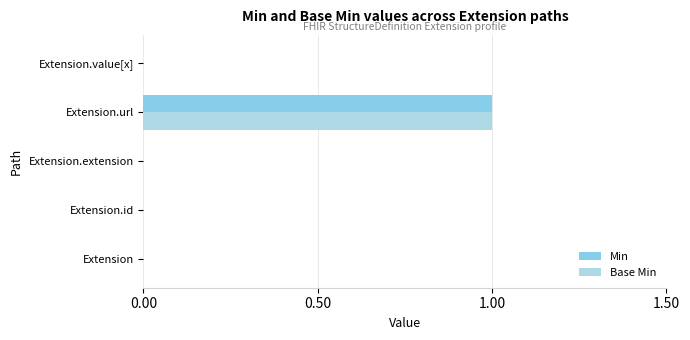

What is the sum of all Min values?

1